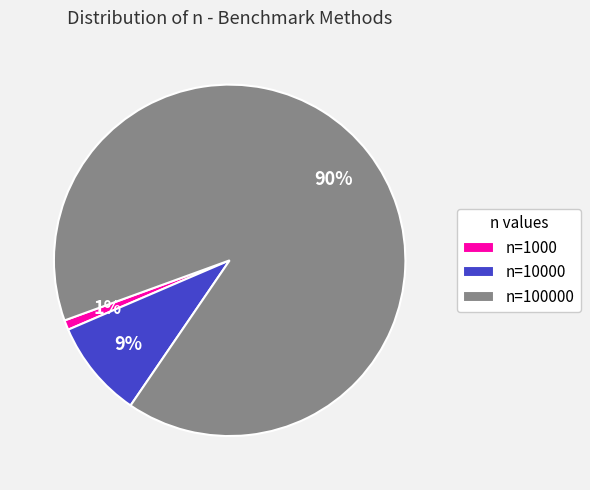

To the nearest percent, what is the difference between the n=10000 and n=100000 slice percentages?

81%